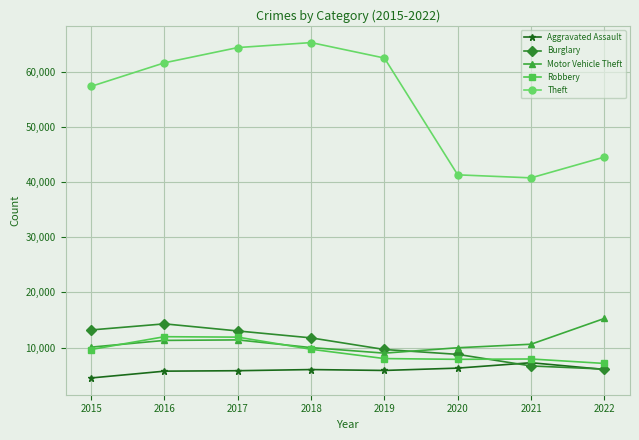

True or false: Motor Vehicle Theft and Theft cross at least once.

False